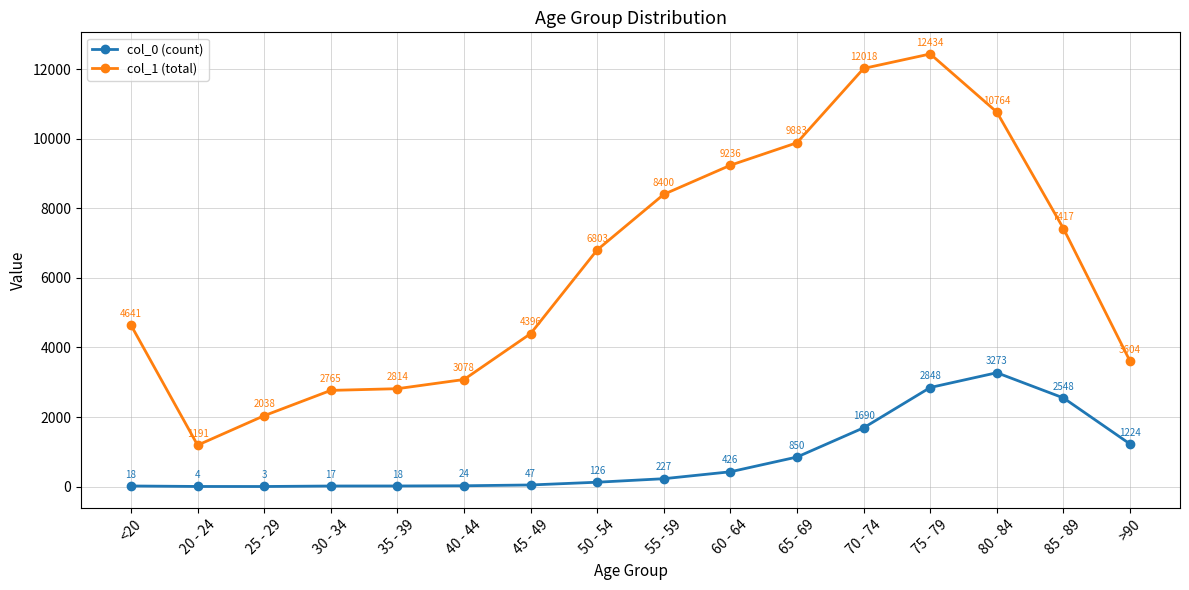

What is the difference between the col_1 (total) values at 25 - 29 and 60 - 64?

7198